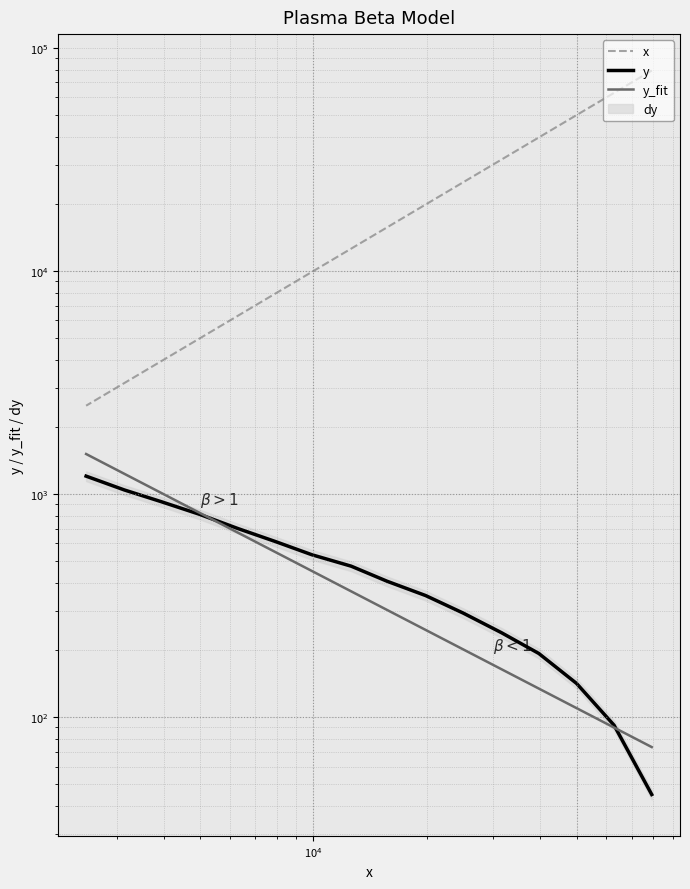

True or false: x has more than 1 interior local peaks.

False